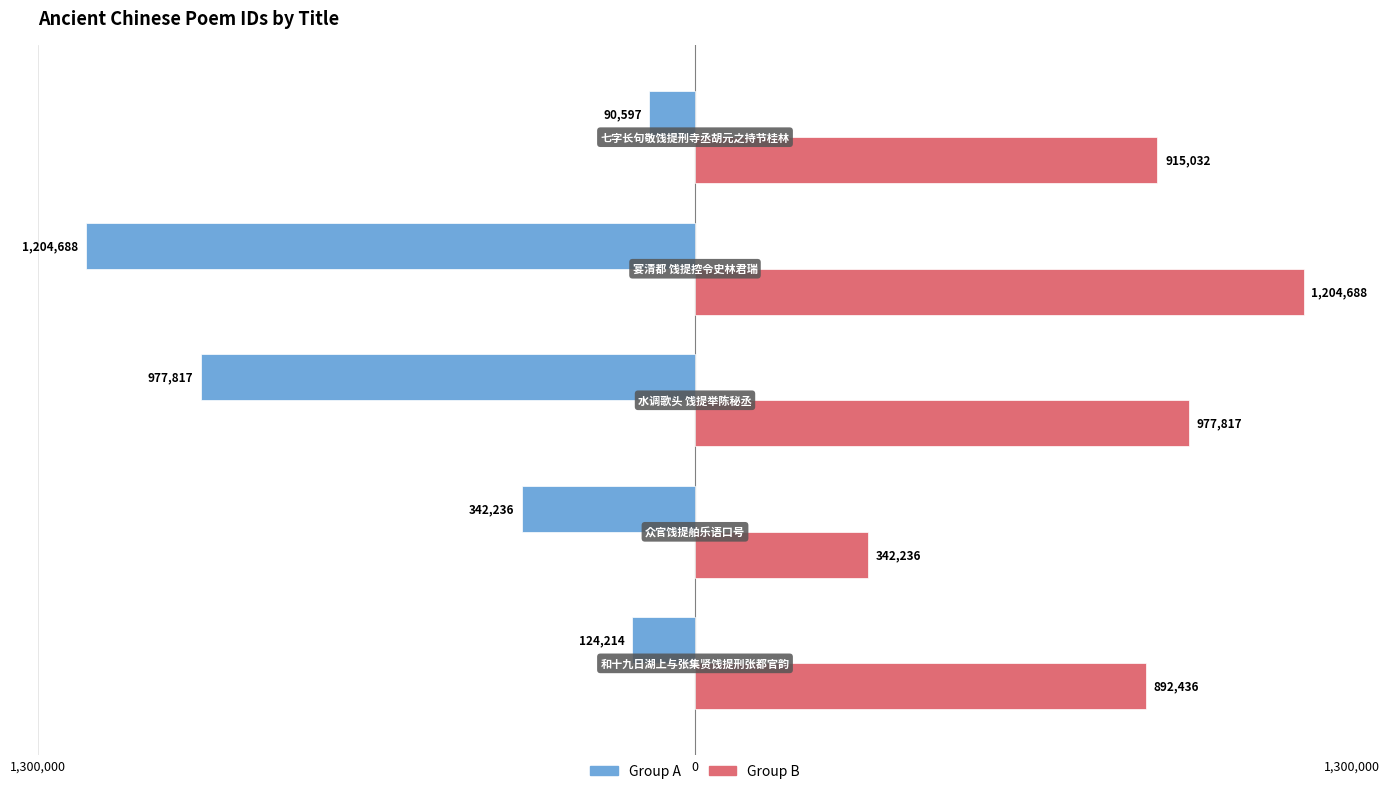

Reading right to left, what are all the values shown in this chart?

Group A: -90597	-1204688	-977817	-342236	-124214
Group B: 915032	1204688	977817	342236	892436